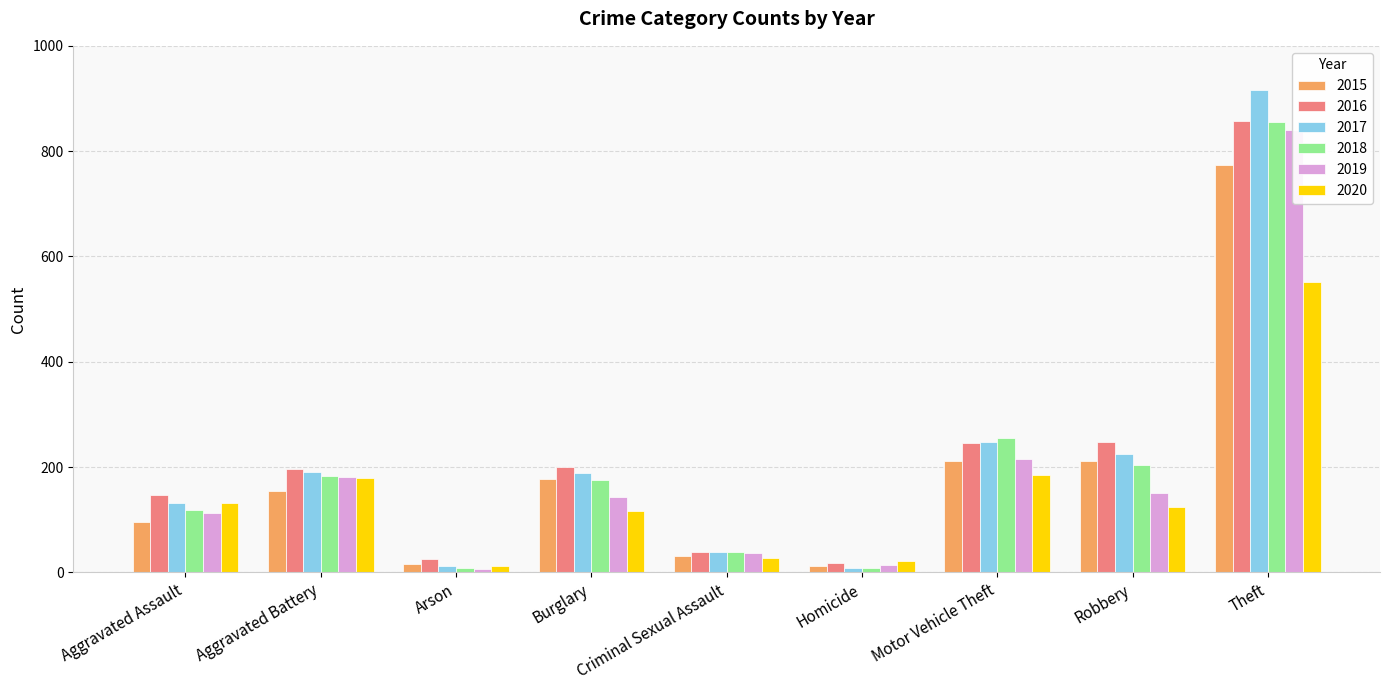

What is the highest value of the 2020 series?

551